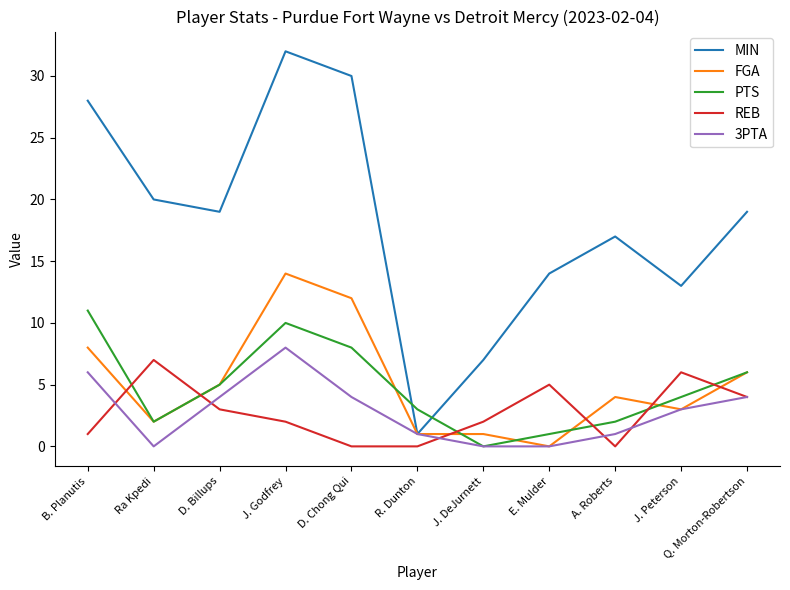

Read the MIN value at J. DeJurnett, to the nearest 10.

10